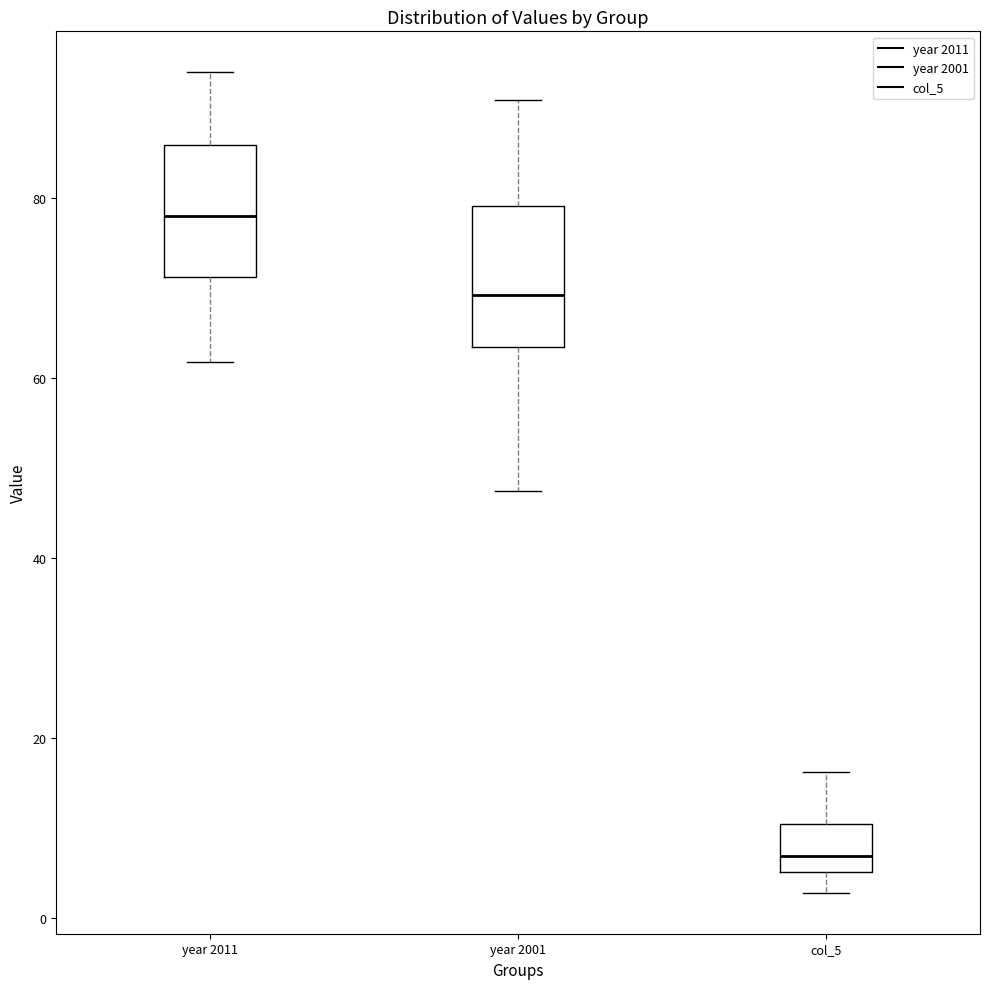

Reading left to right, transcribe this box plot: for each box, give where its median line is, the range the box spans, and where its two whiskers end, as read against the y-axis. The values are not printed on the chart, so give them approximately, as read against the axis.

year 2011: median 78, box 72 to 86, whiskers 62 to 94
year 2001: median 70, box 64 to 80, whiskers 48 to 90
col_5: median 6 (just above the box's lower edge), box 6 to 10, whiskers 2 to 16